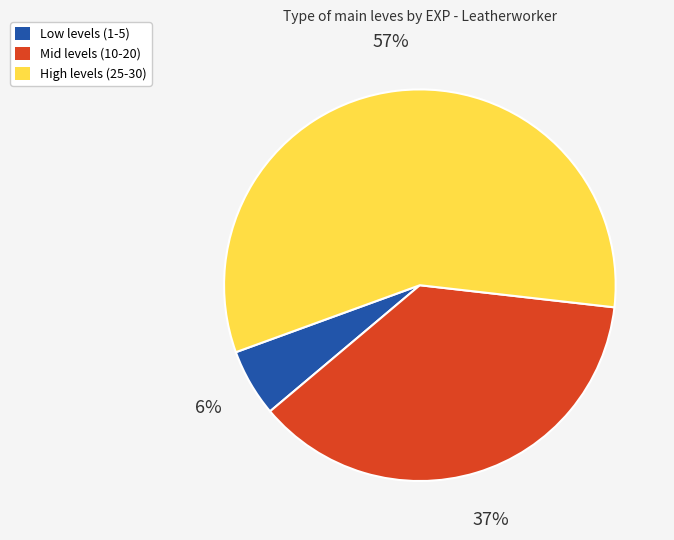

To the nearest percent, what is the average slice percentage?

33%